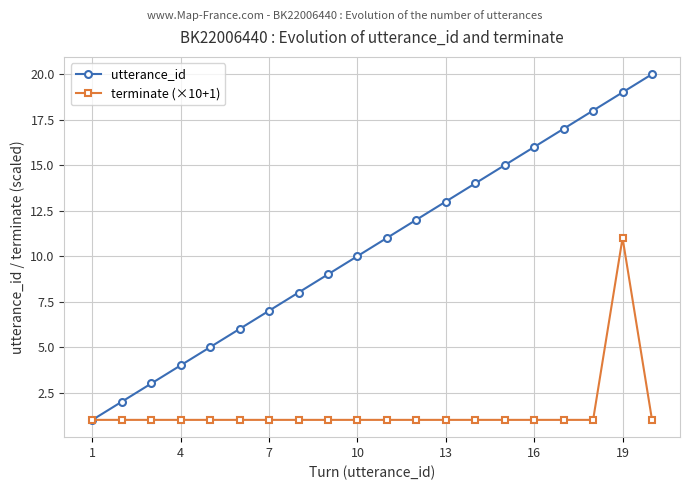

Rank the series by their average value, from highest to lowest.

utterance_id, terminate (×10+1)